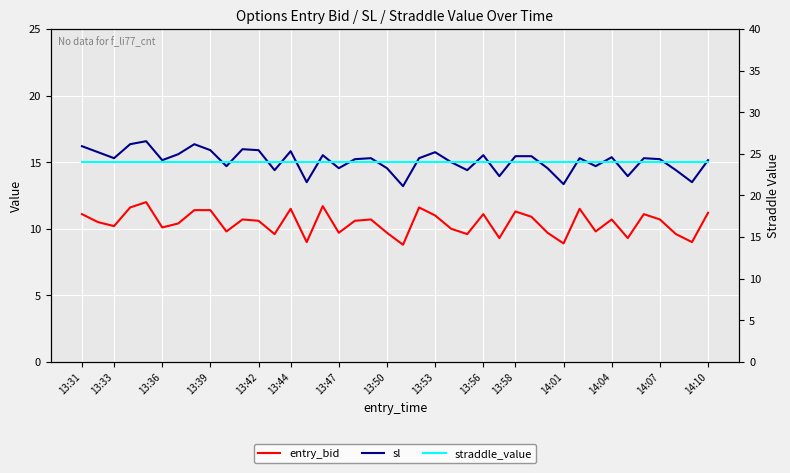

How many lines are shown in the chart?

3